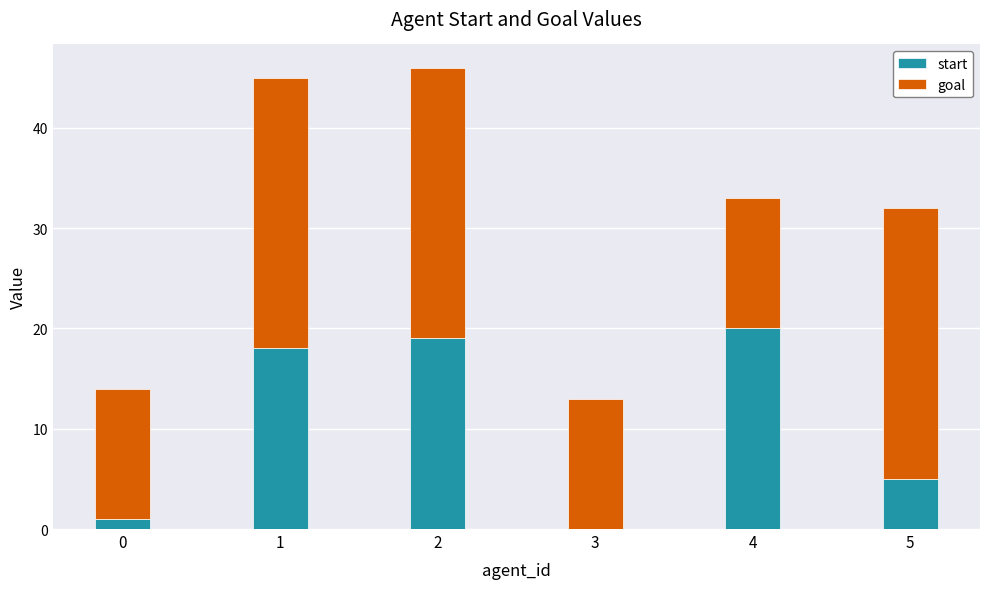

Reading left to right, list the values for the start series.

0=1	1=18	2=19	3=0	4=20	5=5